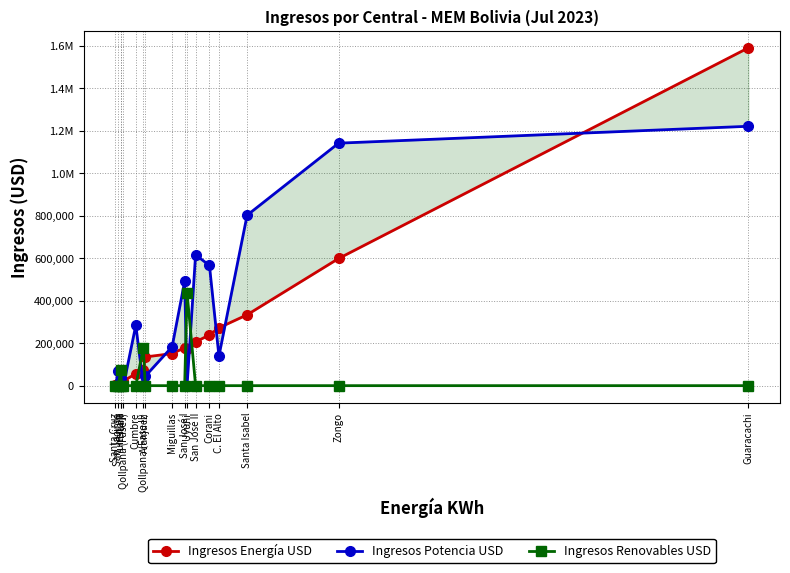

True or false: Ingresos Energía USD has more than 1 interior local peaks.

False